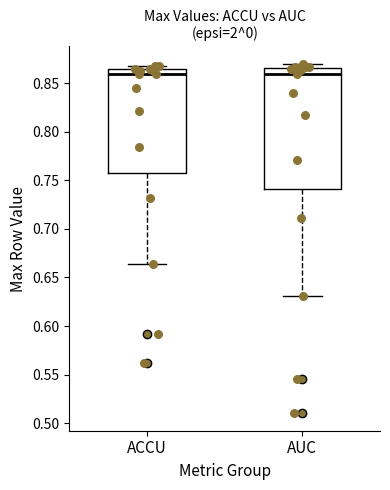

Where does the lower whisker of the box for ACCU end on the y-axis? The values are not printed on the chart, so give them approximately, as read against the axis.

0.665